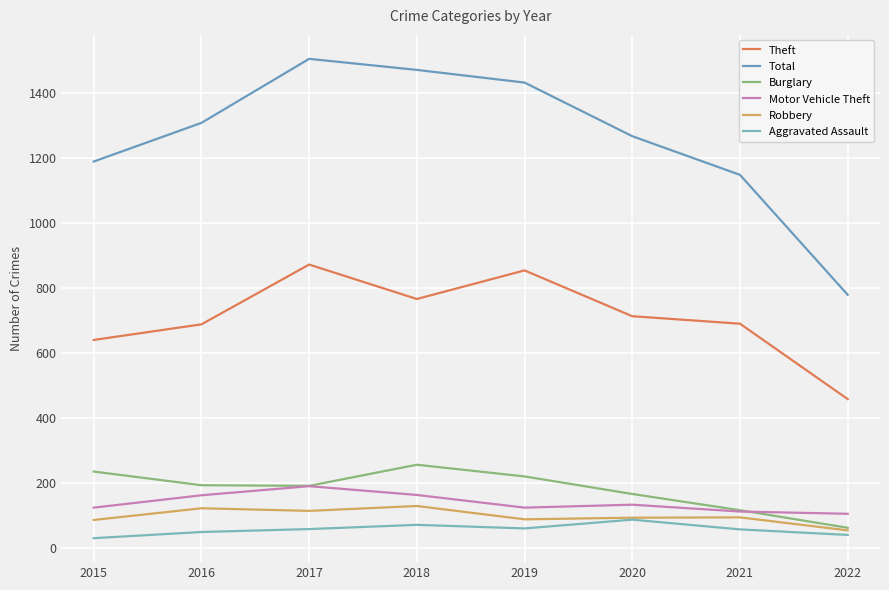

At which label is Total closest to 1143?

2021